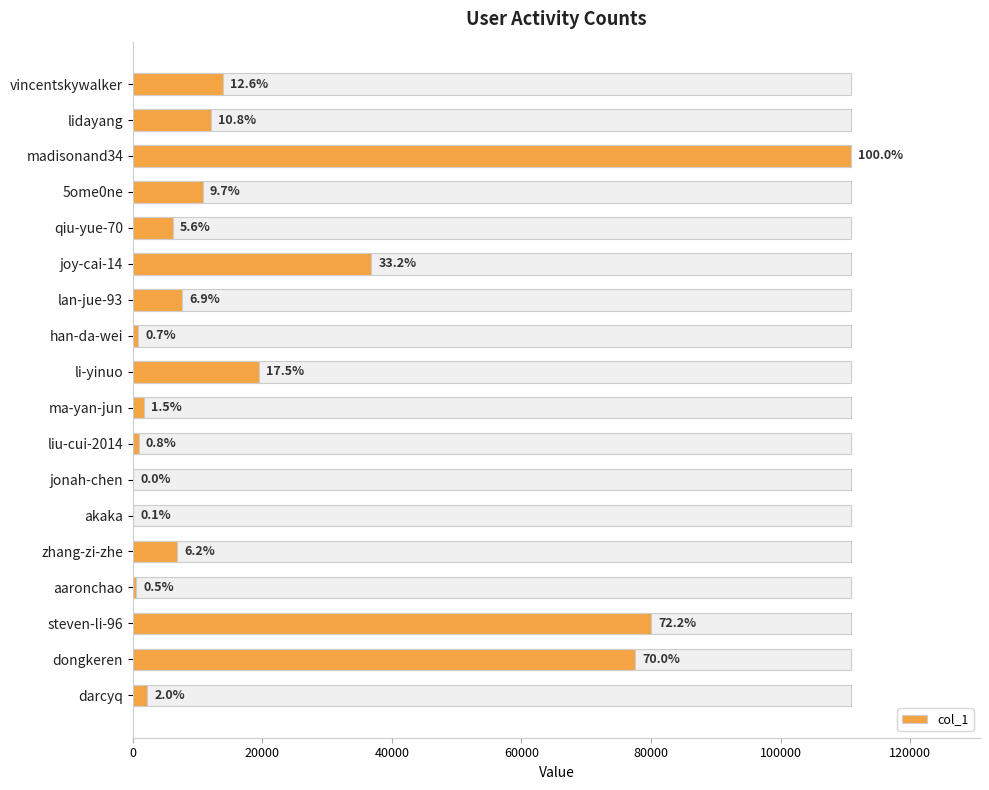

What is the maximum value shown in the chart?

110844